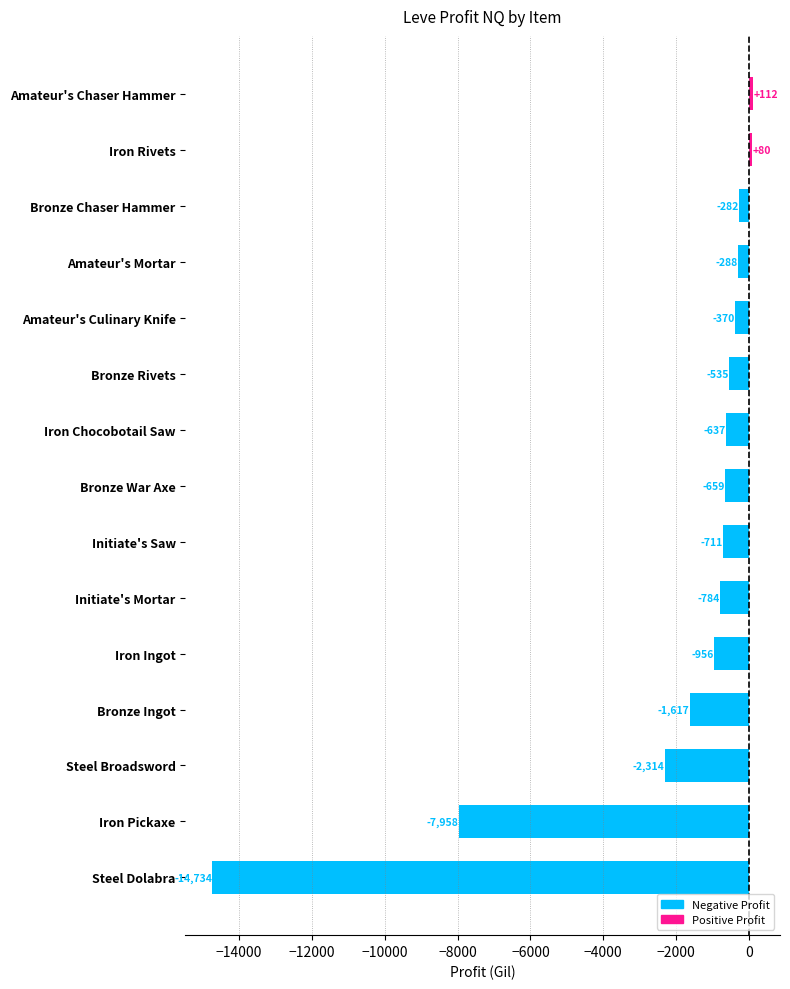

Where is the data nearest to the value -7311?

Iron Pickaxe